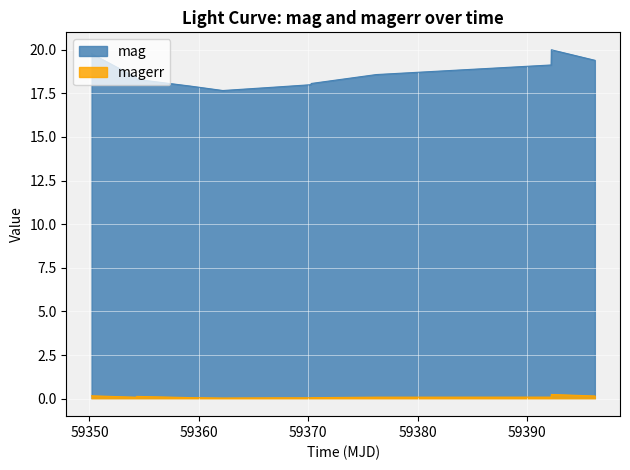

Which series has the largest total across all categories?

mag